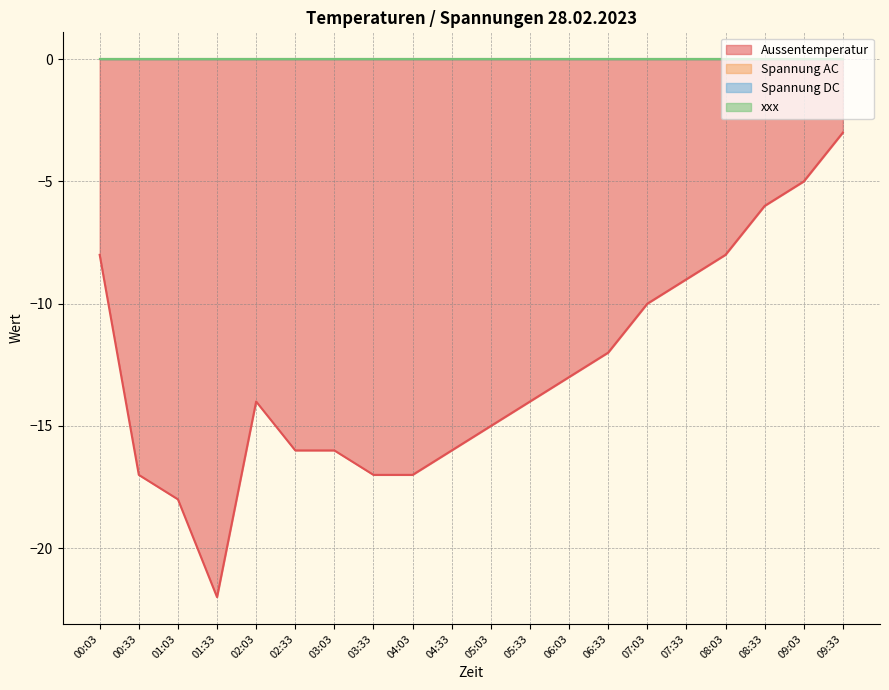

Which series has the largest total across all categories?

Spannung AC